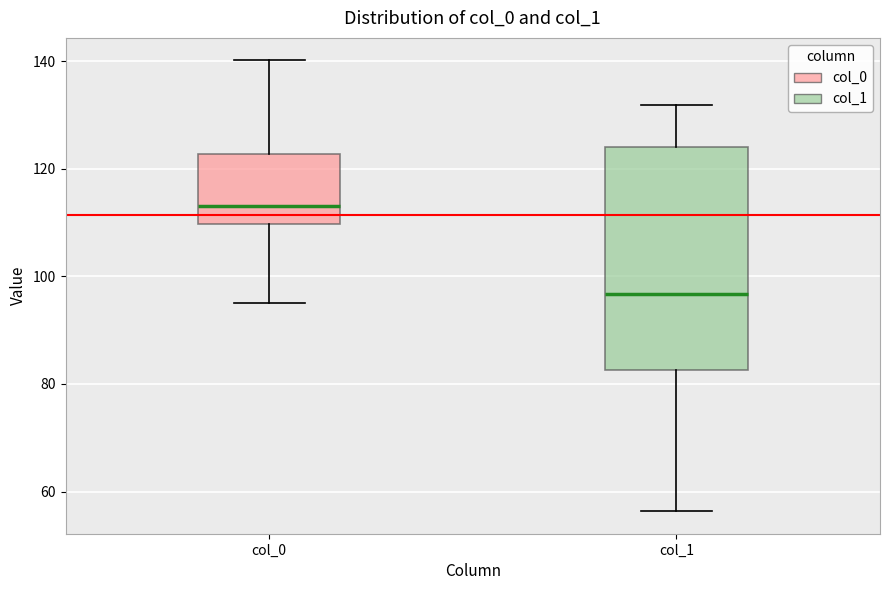

Which box's median line is the highest?

col_0